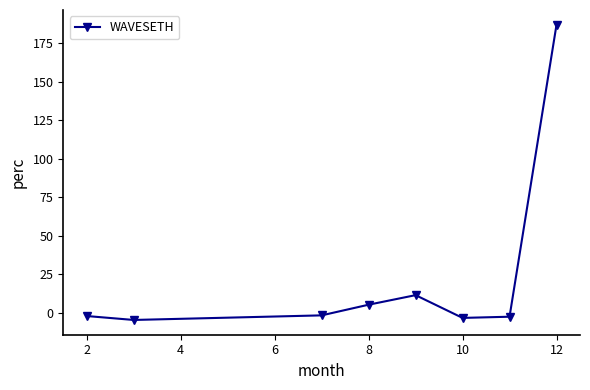

What is the smallest value displayed?

-4.6